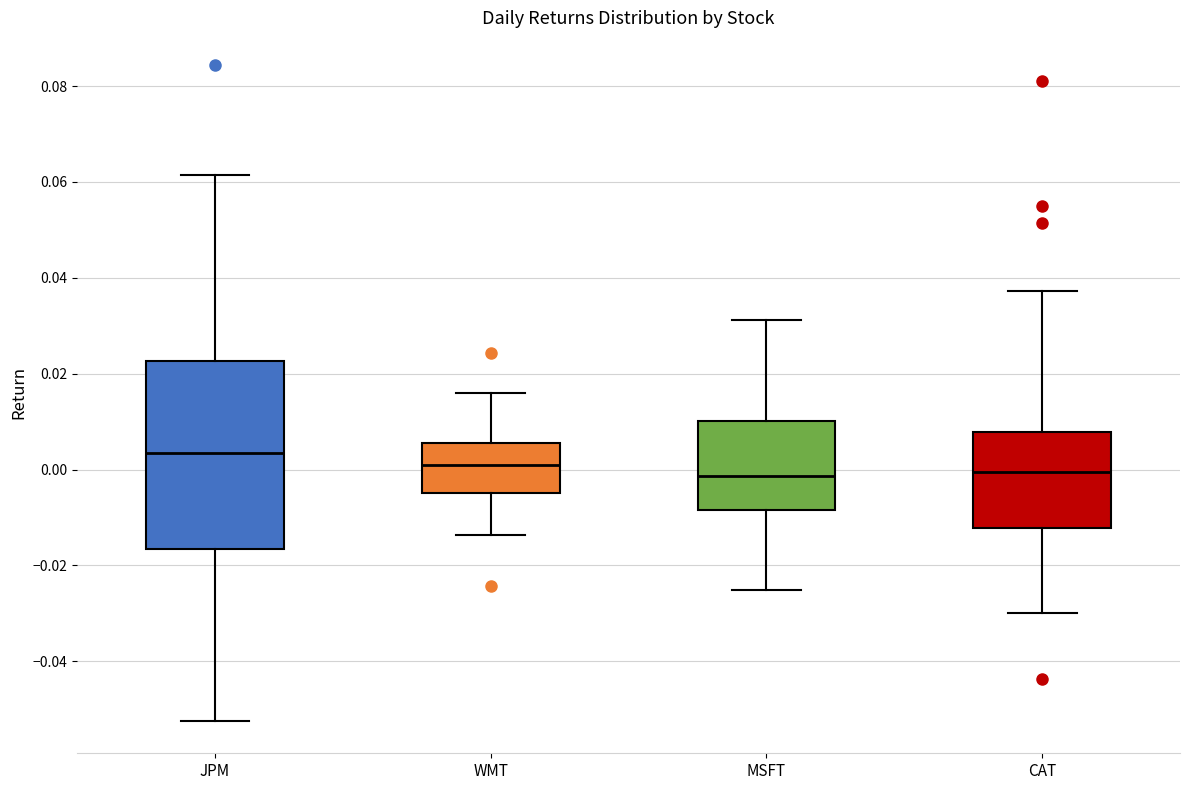

Reading left to right, transcribe this box plot: for each box, give where its median line is, the range the box spans, and where its two whiskers end, as read against the y-axis. The values are not printed on the chart, so give them approximately, as read against the axis.

JPM: median 0.004, box -0.016 to 0.022, whiskers -0.052 to 0.062
WMT: median 0.000, box -0.004 to 0.006, whiskers -0.014 to 0.016
MSFT: median -0.002, box -0.008 to 0.010, whiskers -0.026 to 0.032
CAT: median 0.000, box -0.012 to 0.008, whiskers -0.030 to 0.038